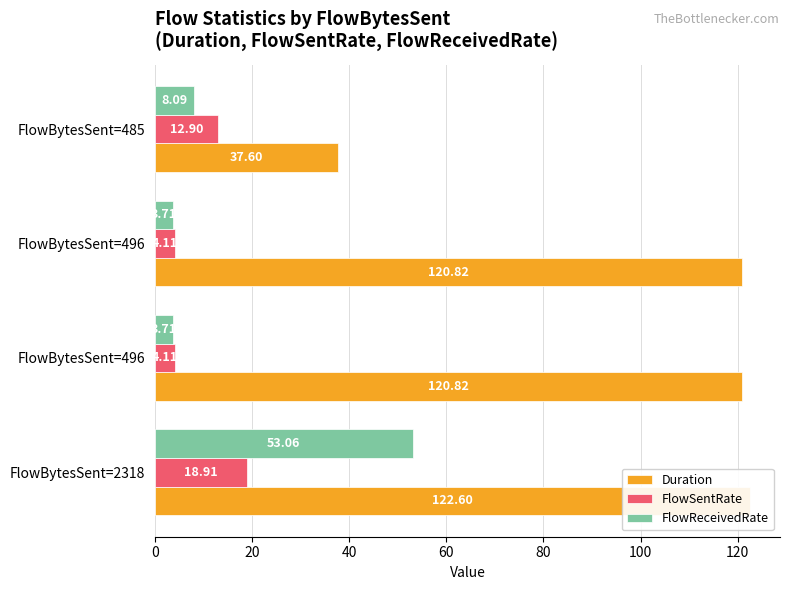

What is the spread (max minus min) of values at FlowBytesSent=496?

117.1